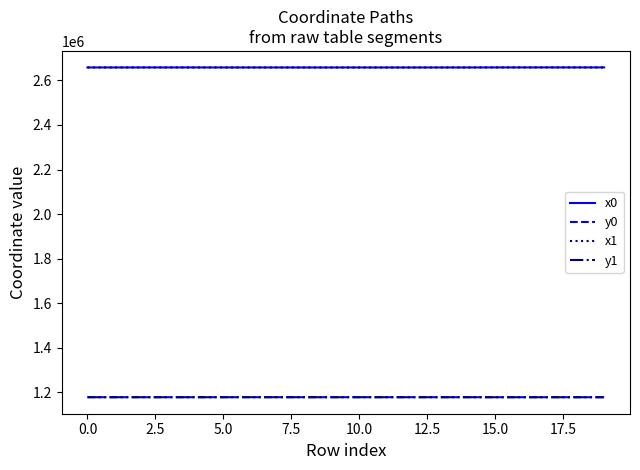

What is the minimum value for x1?

2658250.6